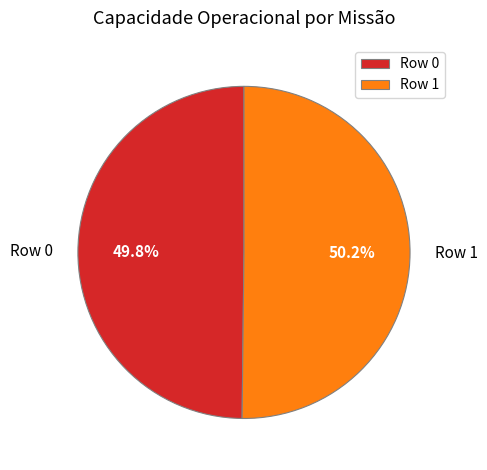

What percentage is the Row 0 slice, to the nearest percent?

50%